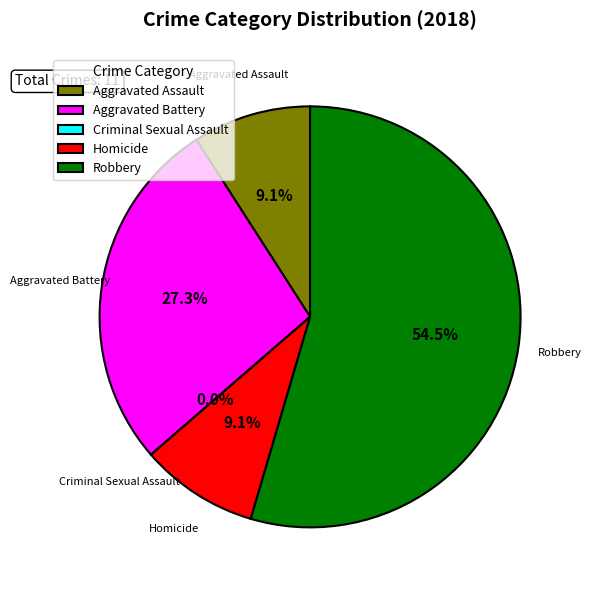

How many segments does this pie chart have?

5